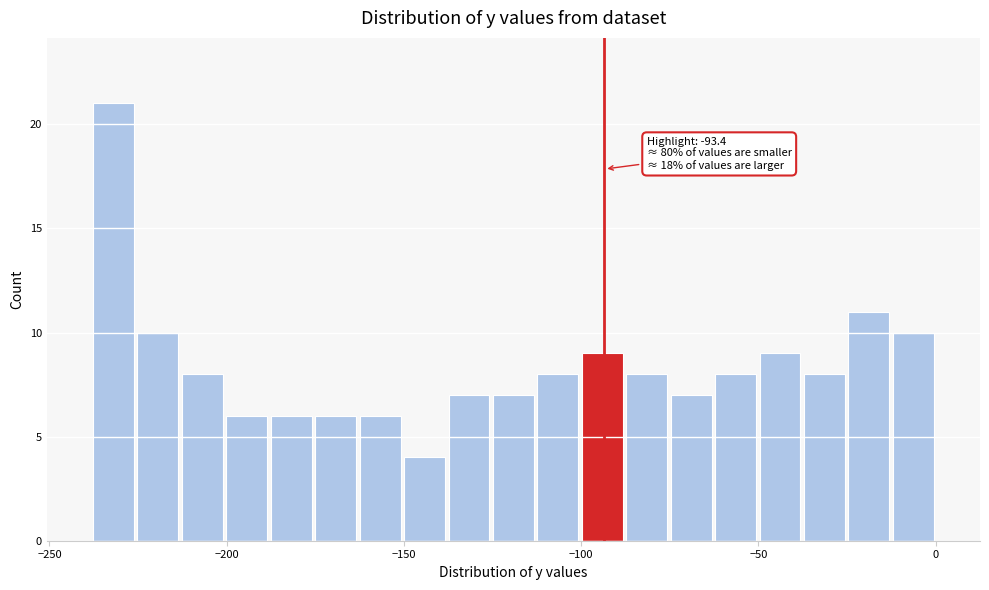

Around what value on the x-axis is the tallest bar? Give the approximate position of its centre, as read against the axis.

-230